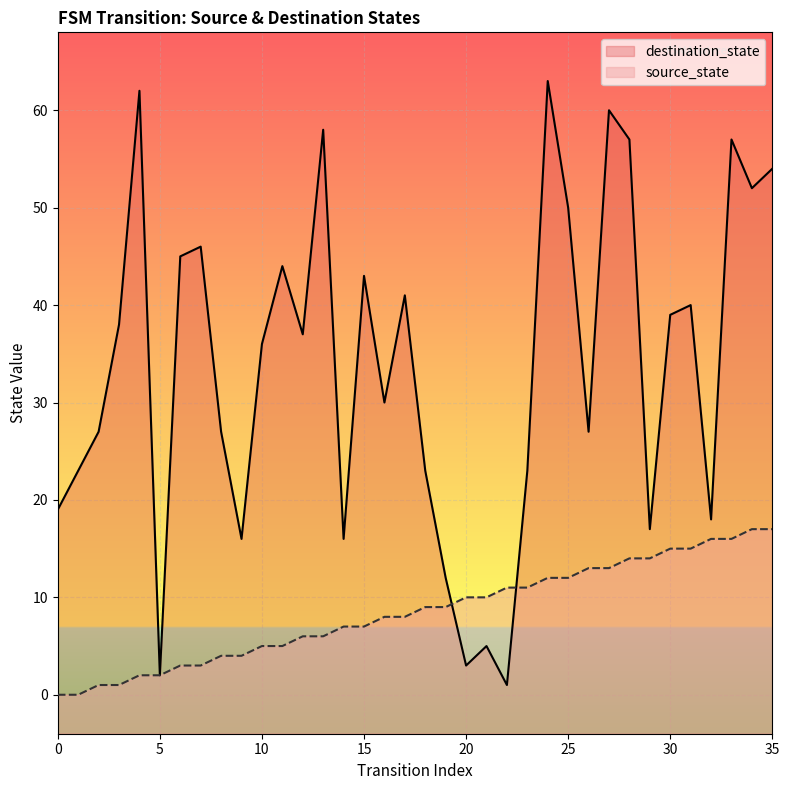

True or false: source_state and destination_state cross at least once.

True